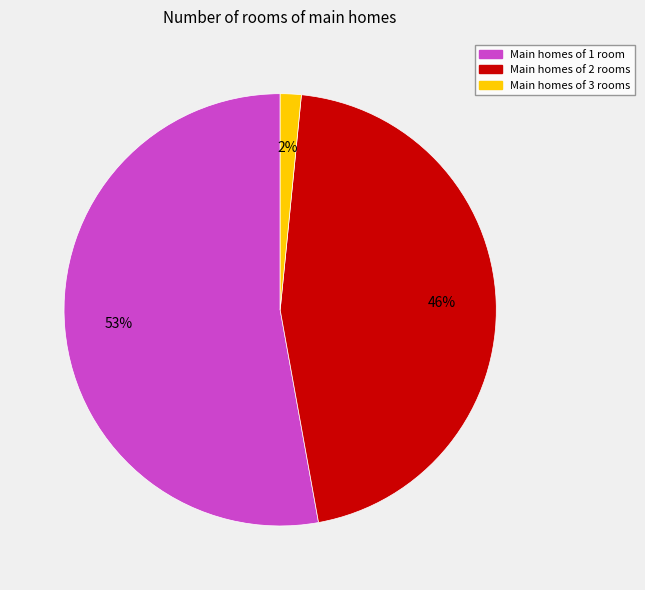

Is there any slice that represents more than half of the pie?

Yes